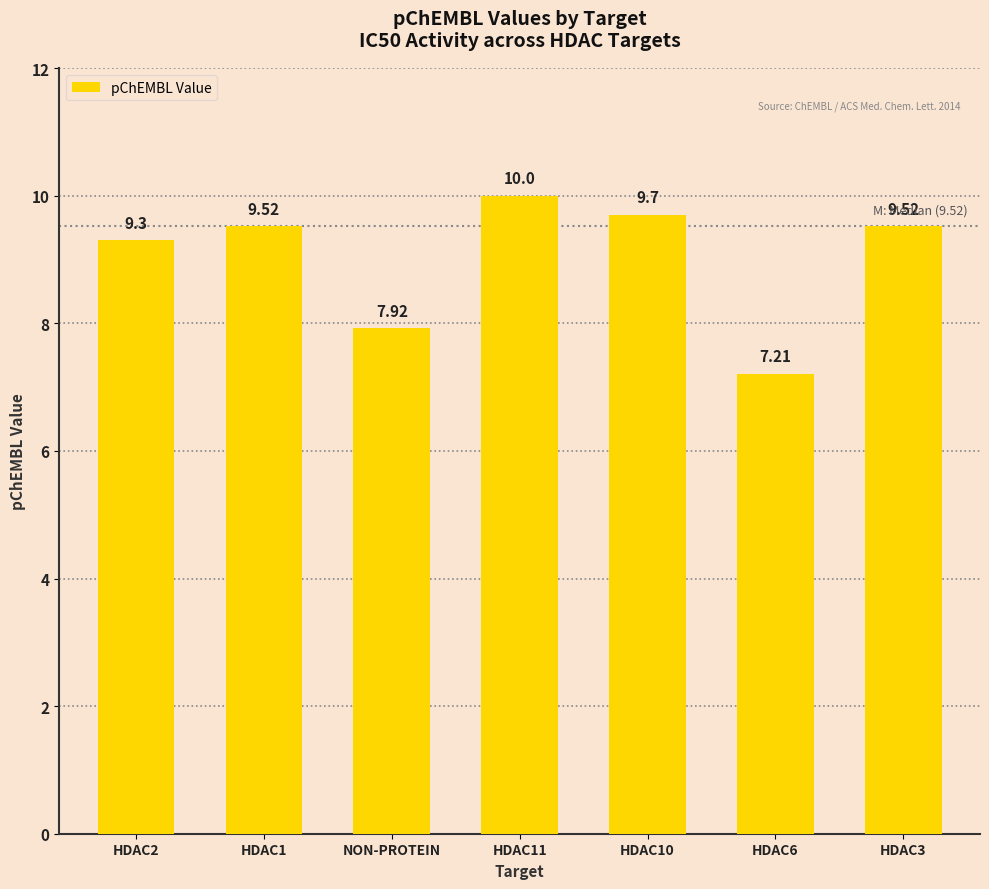

Reading left to right, extract all data points from this chart.

9.3	9.5	7.9	10.0	9.7	7.2	9.5